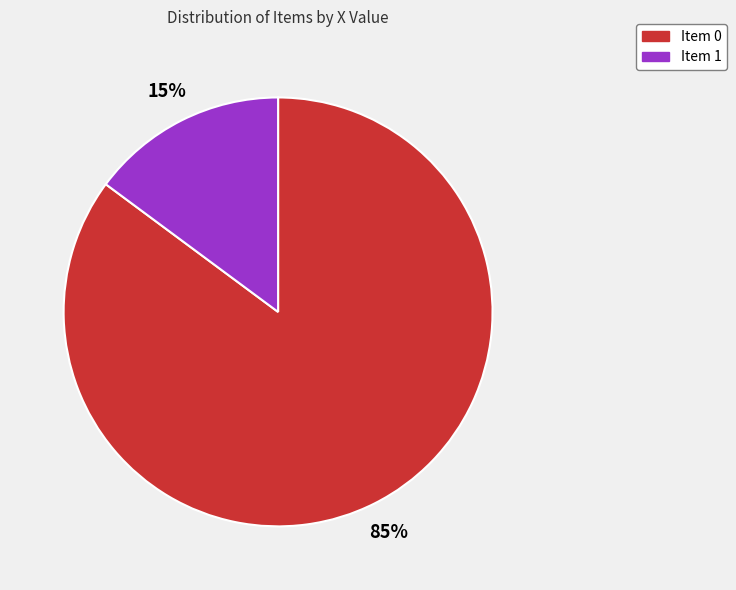

To the nearest percent, what is the average slice percentage?

50%